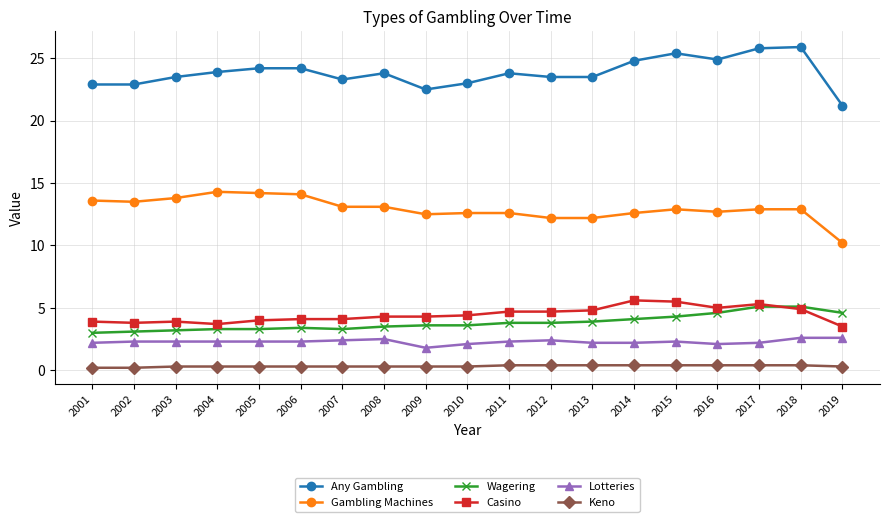

Which series has the largest total across all categories?

Any Gambling